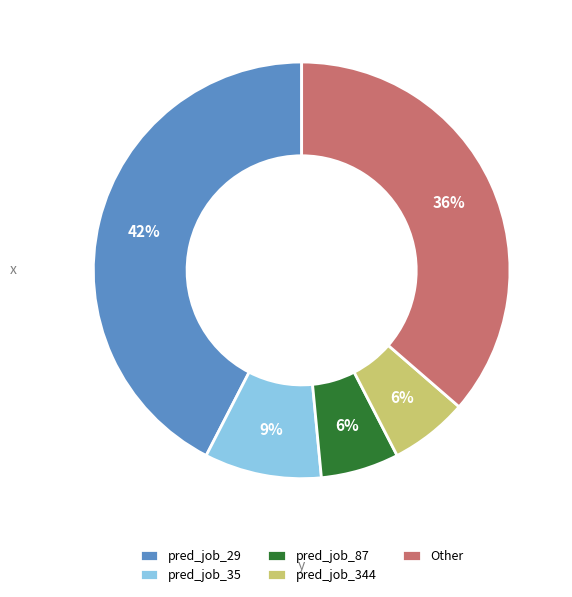

True or false: pred_job_29 accounts for 42% of the total.

True